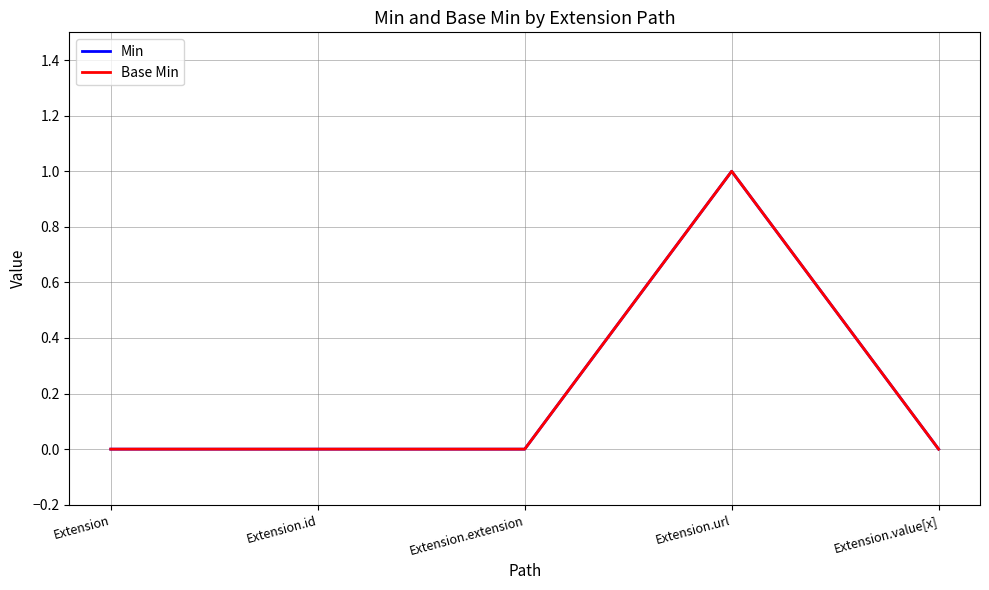

What is the difference between the maximum and minimum values in the Min series?

1